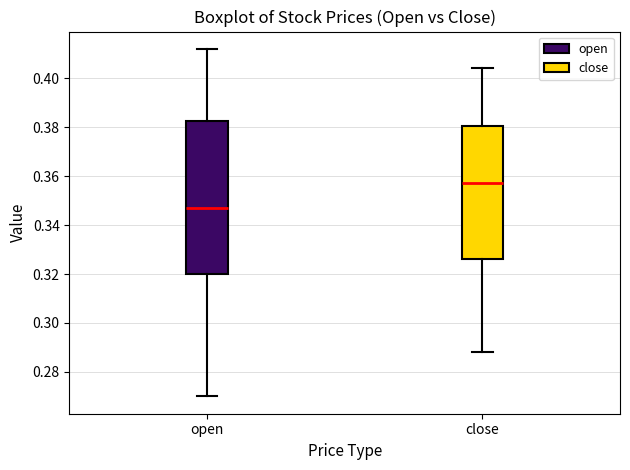

Reading left to right, transcribe this box plot: for each box, give where its median line is, the range the box spans, and where its two whiskers end, as read against the y-axis. The values are not printed on the chart, so give them approximately, as read against the axis.

open: median 0.348, box 0.320 to 0.382, whiskers 0.270 to 0.412
close: median 0.358, box 0.326 to 0.380, whiskers 0.288 to 0.404